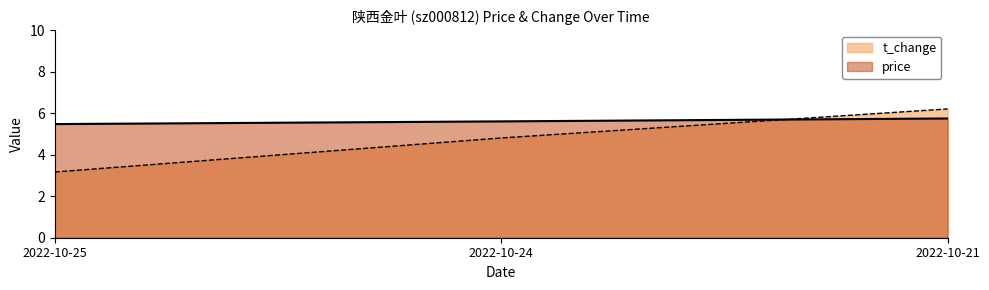

Which series has the largest total across all categories?

price